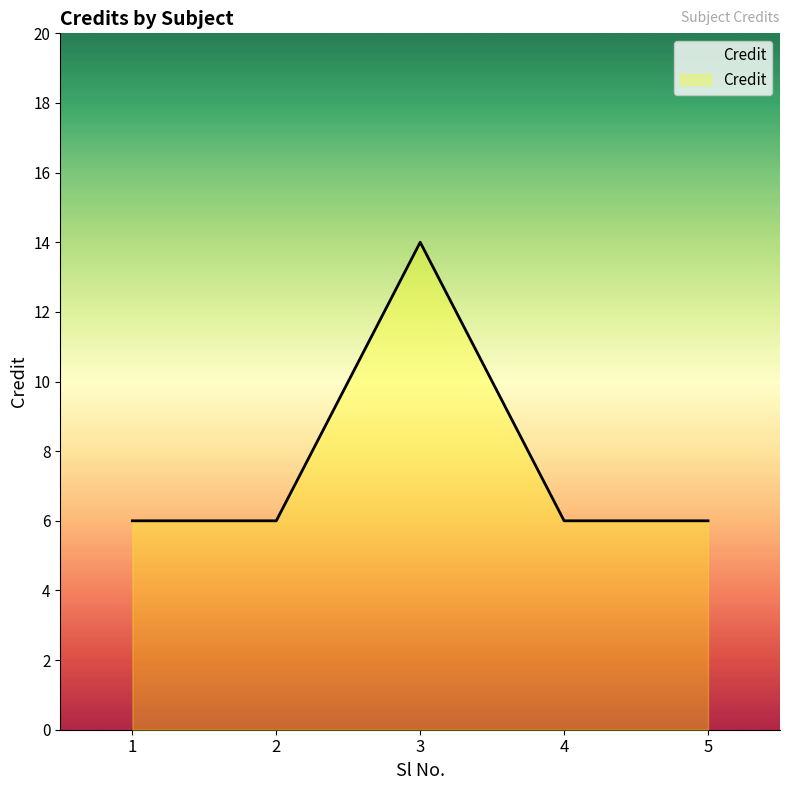

Reading right to left, extract all data points from this chart.

5=6	4=6	3=14	2=6	1=6